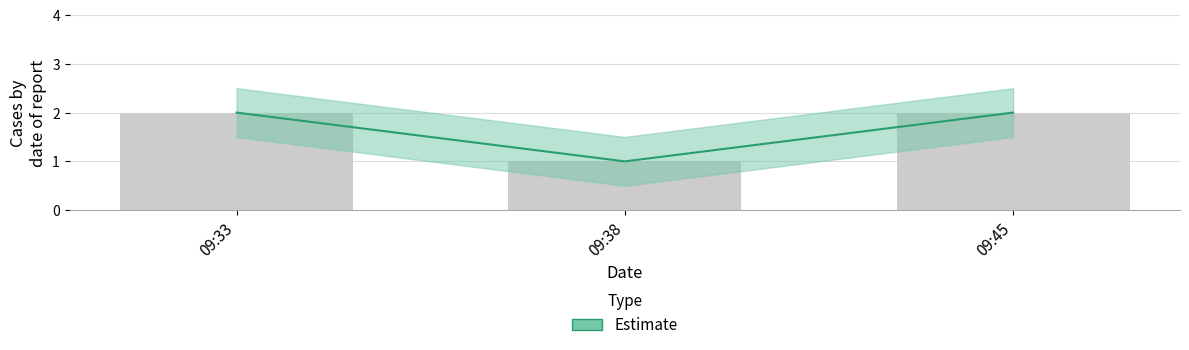

Which has a higher value, 09:33 or 09:45?

09:33